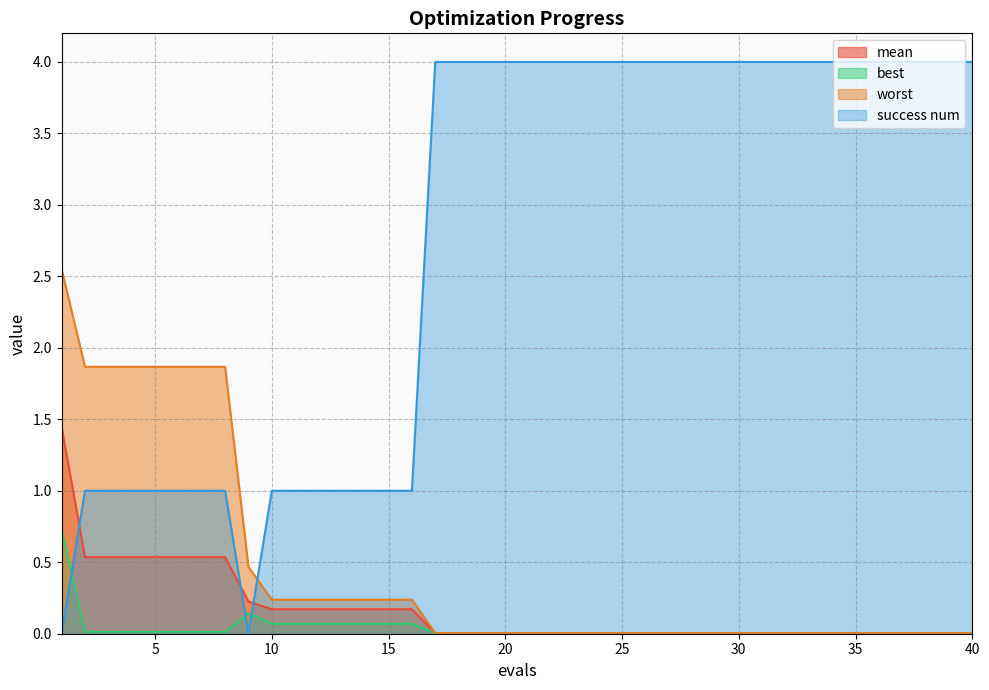

The worst series shows 3.3 at 2. True or false?

False